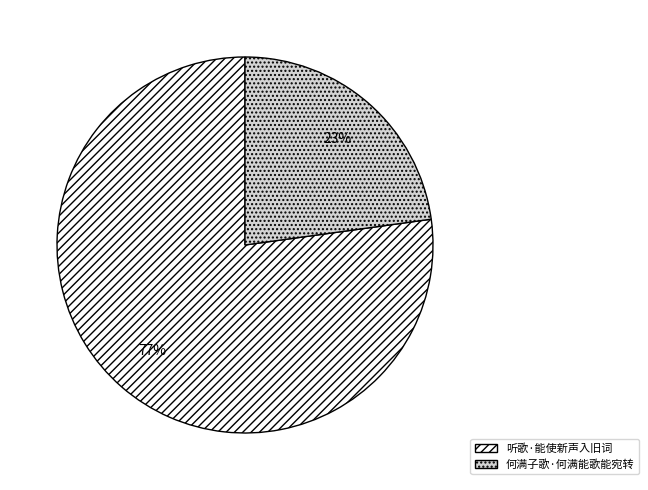

Which slice represents more than half of the pie?

听歌·能使新声入旧词